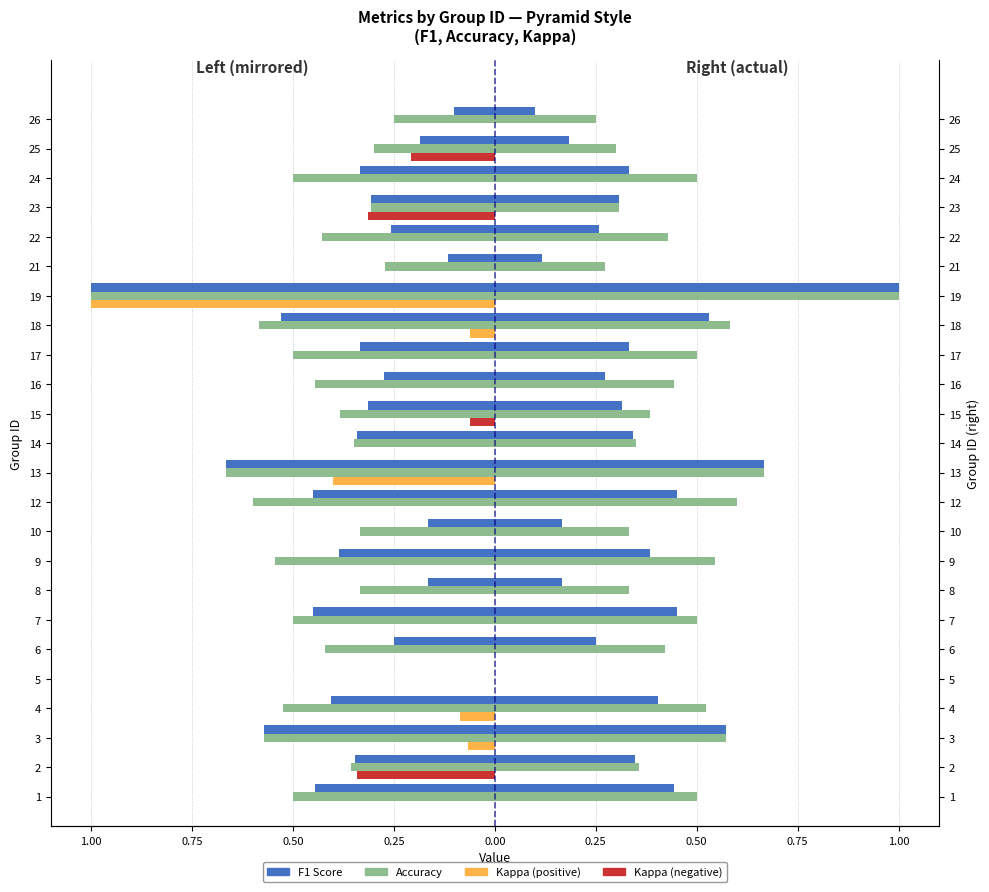

The value of Kappa (neg) at 0.75 is 0.0. True or false?

True